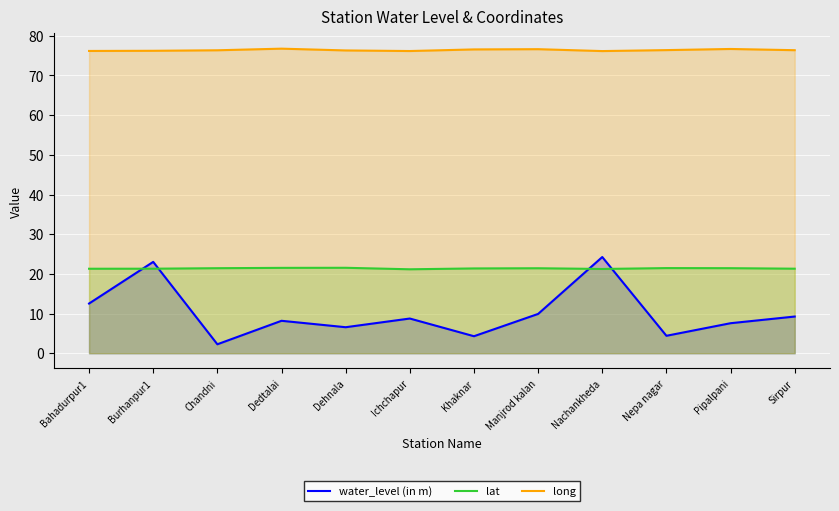

What is the maximum value for long?

76.8